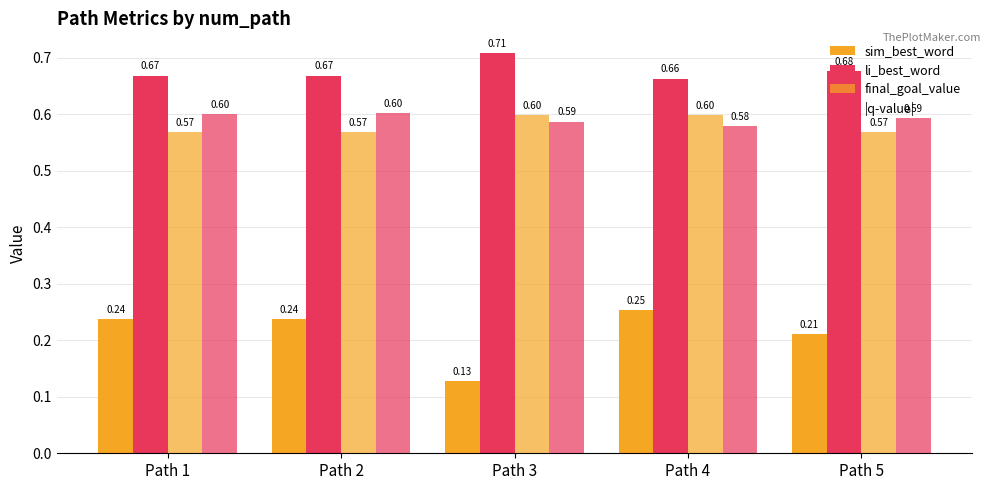

What is the maximum value shown in the chart?

0.7